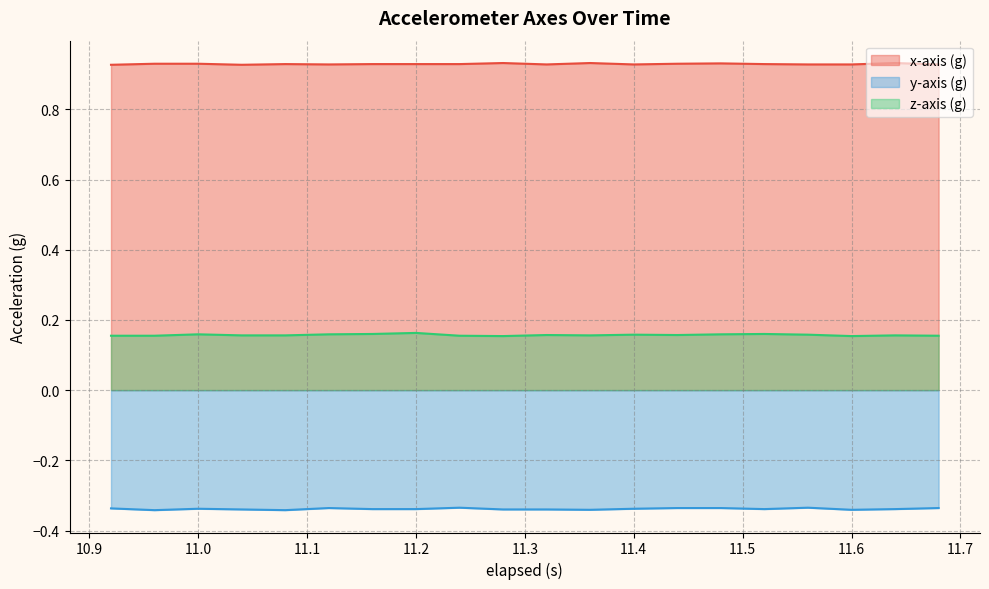

Between 11.12 and 11.08, which is larger?

11.08